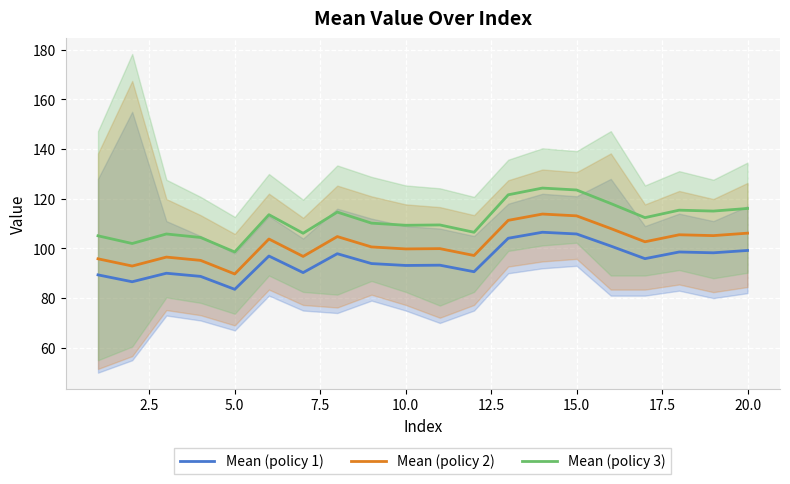

True or false: Mean (policy 2) and Mean (policy 1) intersect in this chart.

False